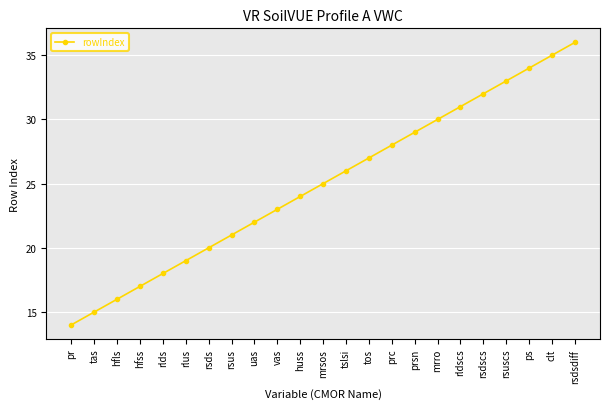

What is the value of the 14th point from the left?

27